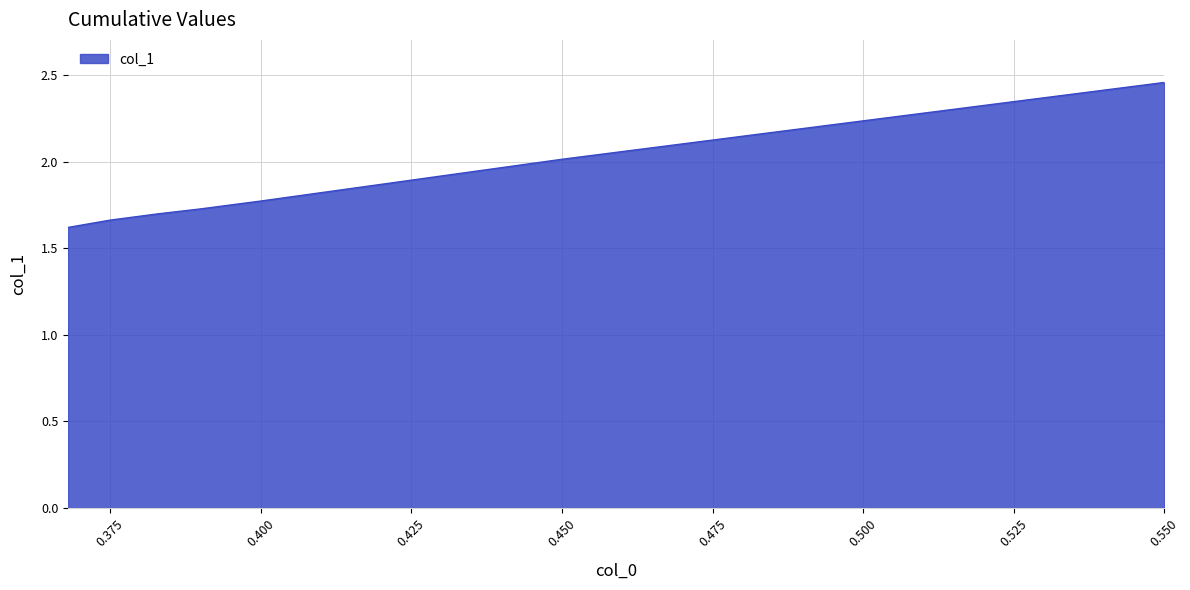

What is the smallest value displayed?

1.6